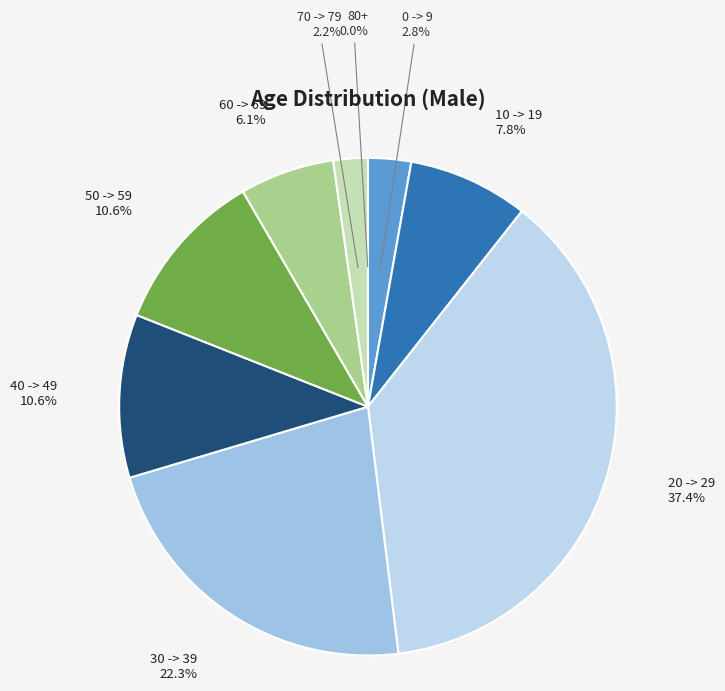

How many slices are in this pie chart?

9